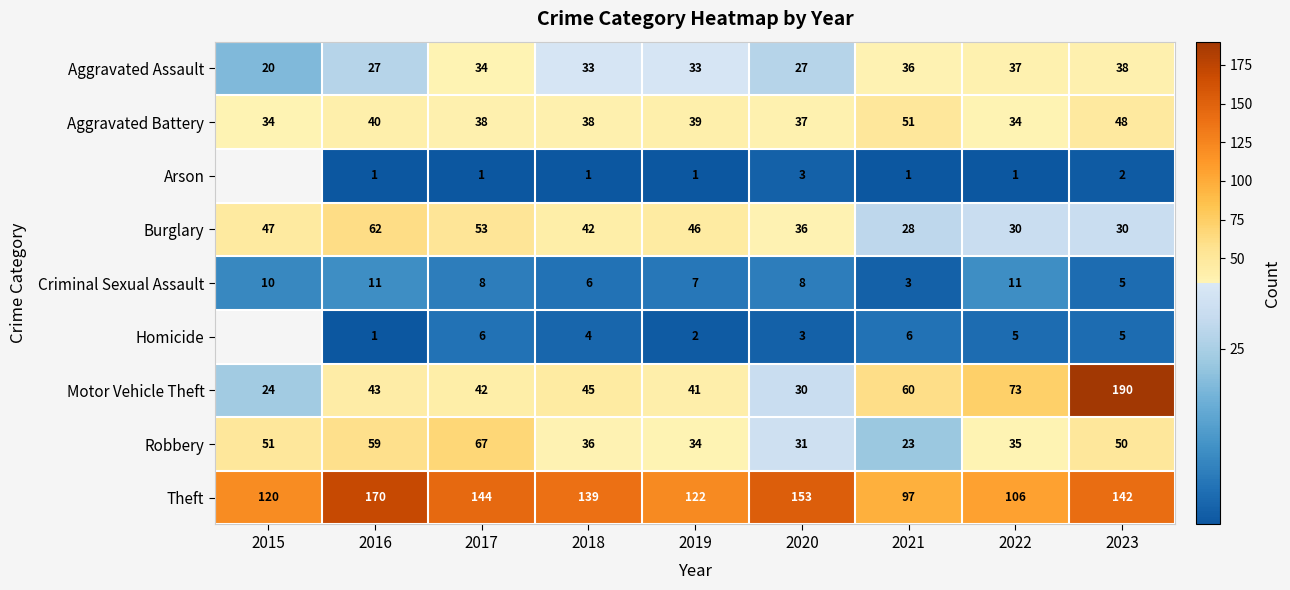

Rank the series at 2017 from highest to lowest value.

Theft, Robbery, Burglary, Motor Vehicle Theft, Aggravated Battery, Aggravated Assault, Criminal Sexual Assault, Homicide, Arson